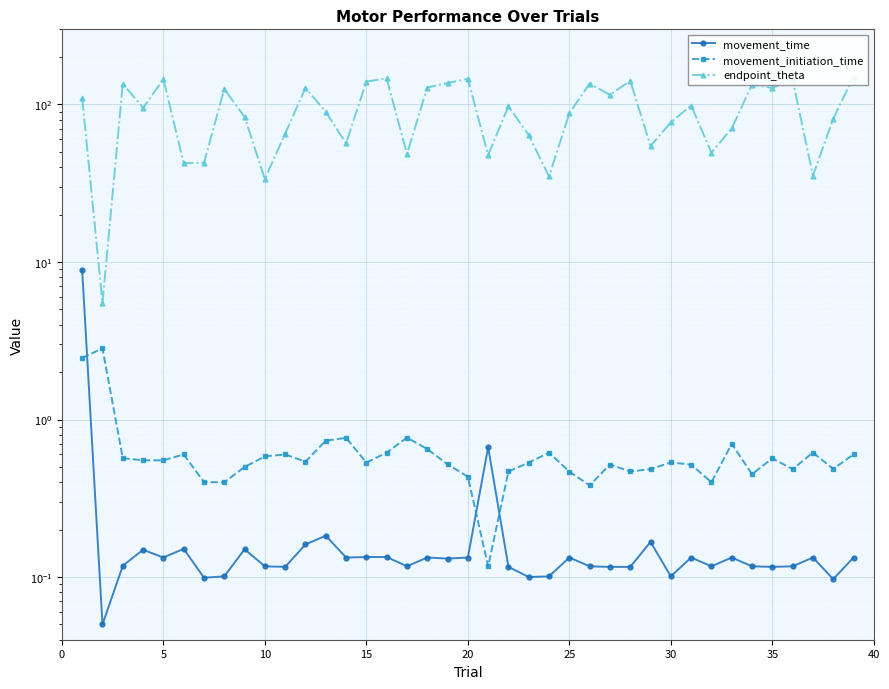

Is it true that movement_initiation_time equals 0.9 at 40?

False